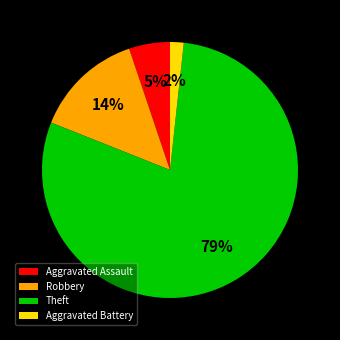

How many segments does this pie chart have?

4